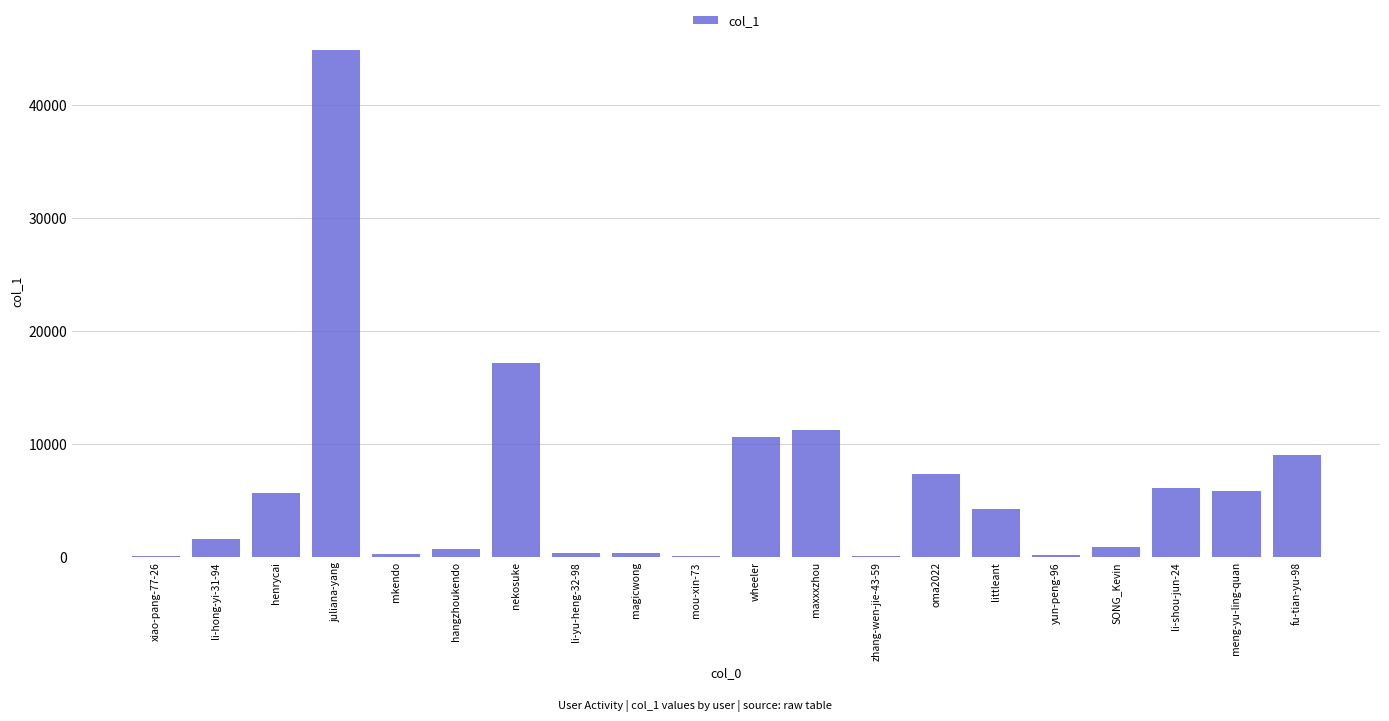

Where does the data first go above 4183?

henrycai